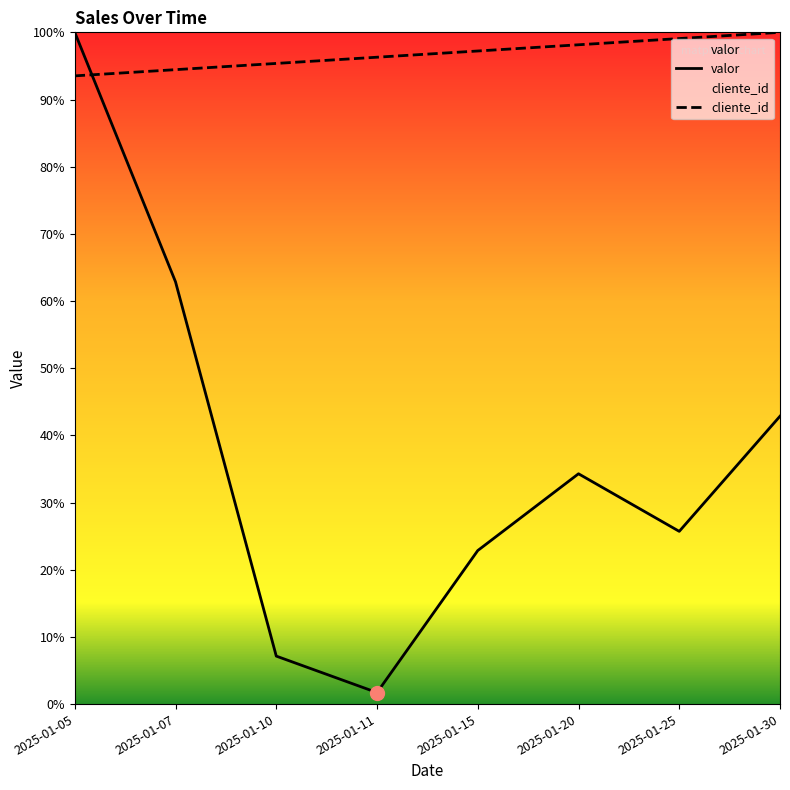

What value does the valor series have at 2025-01-20?

34.3